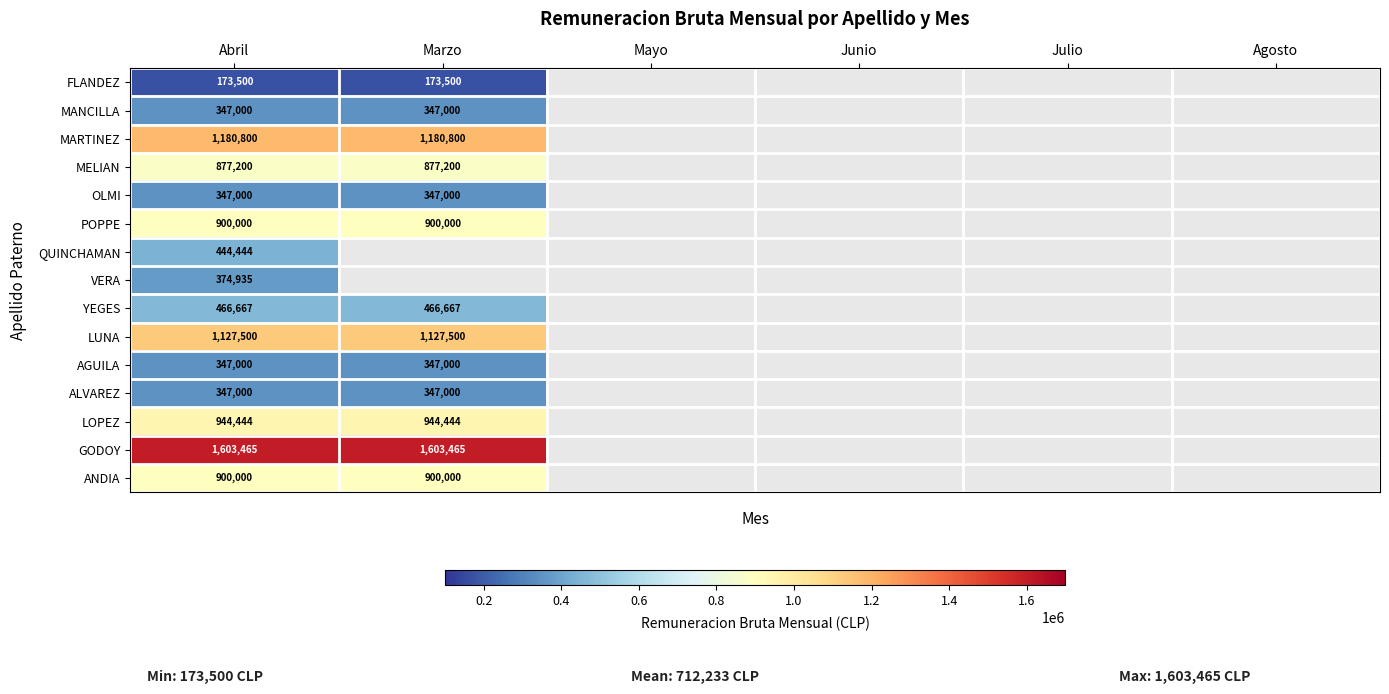

Which label corresponds to the smallest value in the chart?

Abril